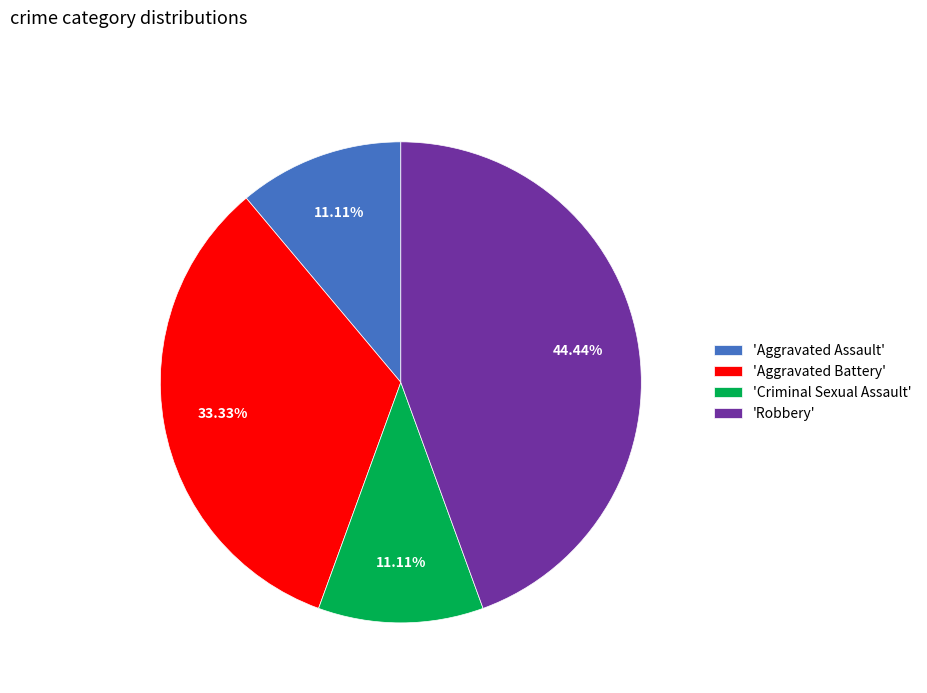

Is the sum of 'Aggravated Assault' and 'Robbery' greater than half?

Yes